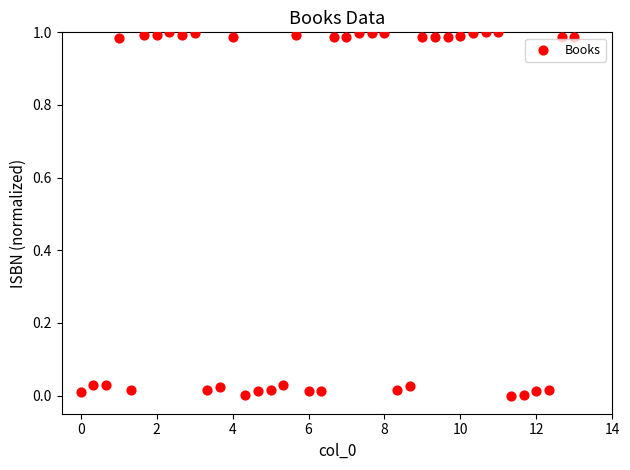

What is the range of X values (max minus min)?

13.0